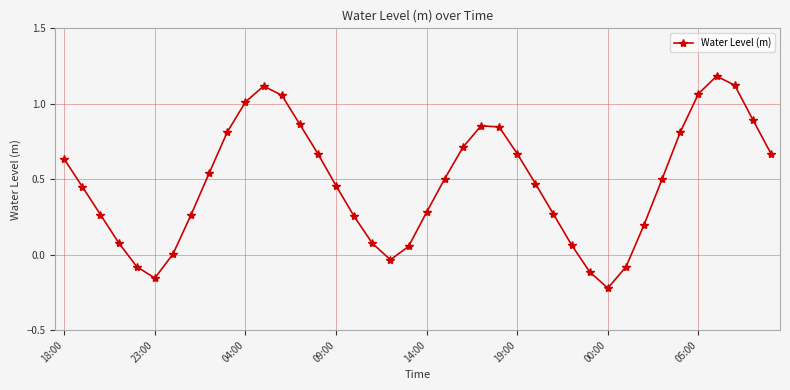

What is the difference between the second highest and minimum values?

1.3